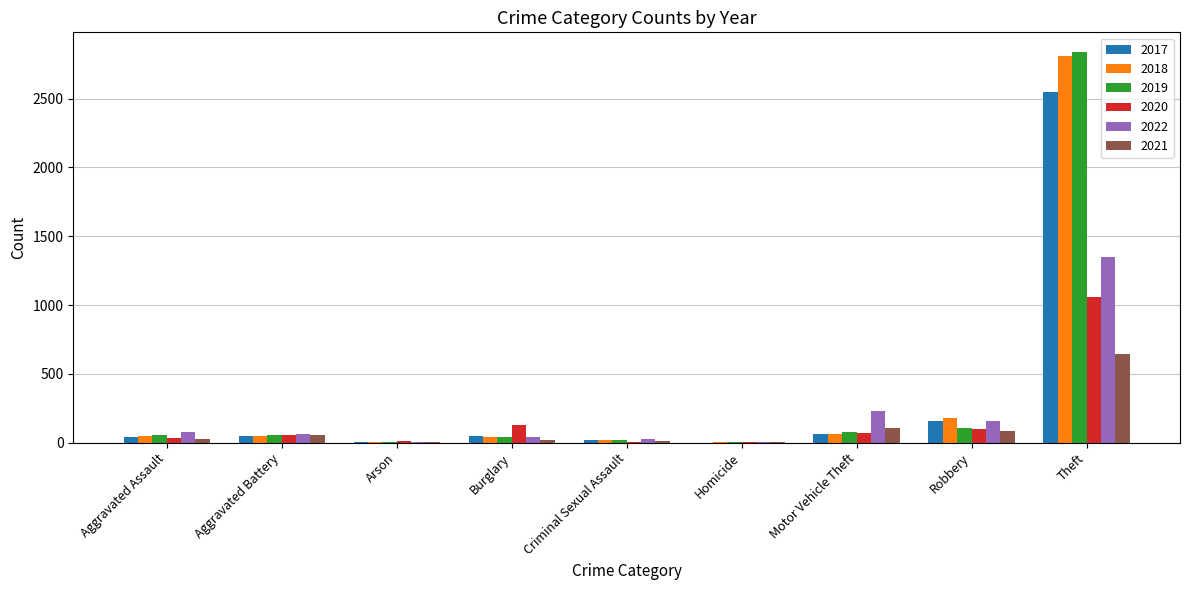

The 2017 series shows 155 at Robbery. True or false?

True